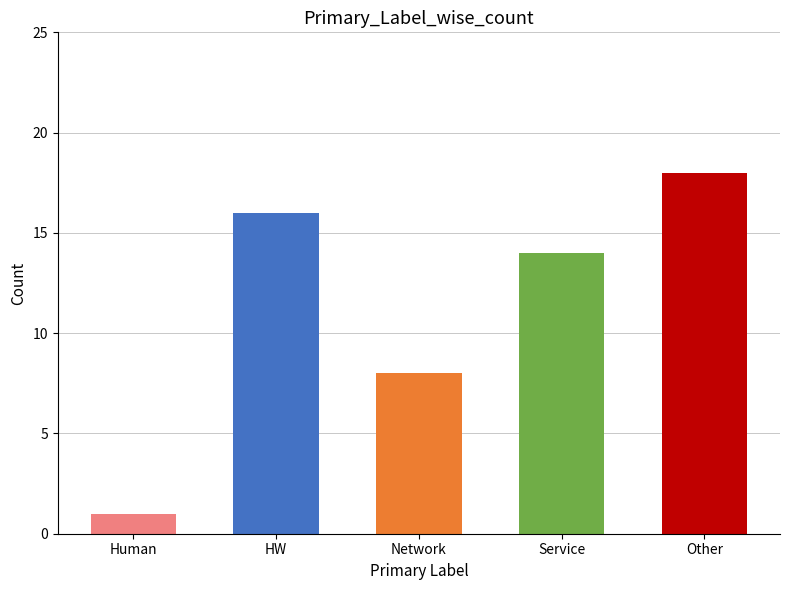

At which label does the data first exceed 14?

HW